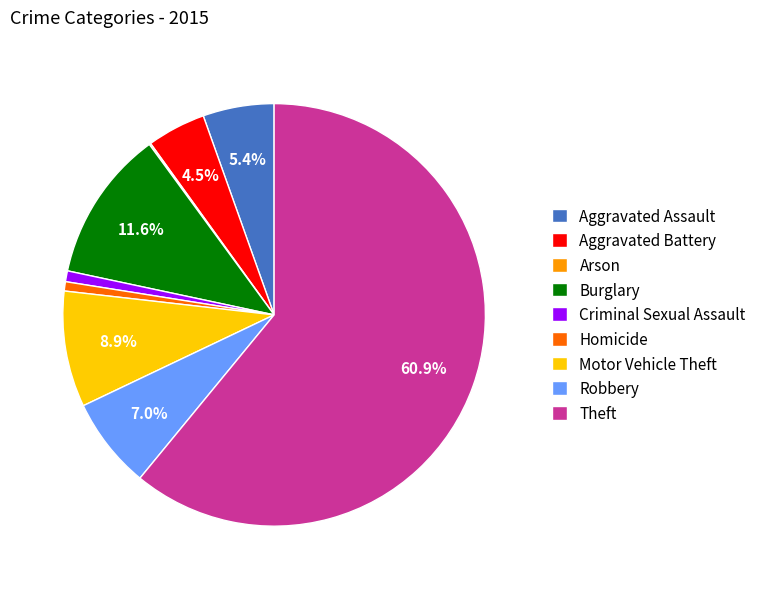

Which has a higher value, Aggravated Assault or Motor Vehicle Theft?

Motor Vehicle Theft